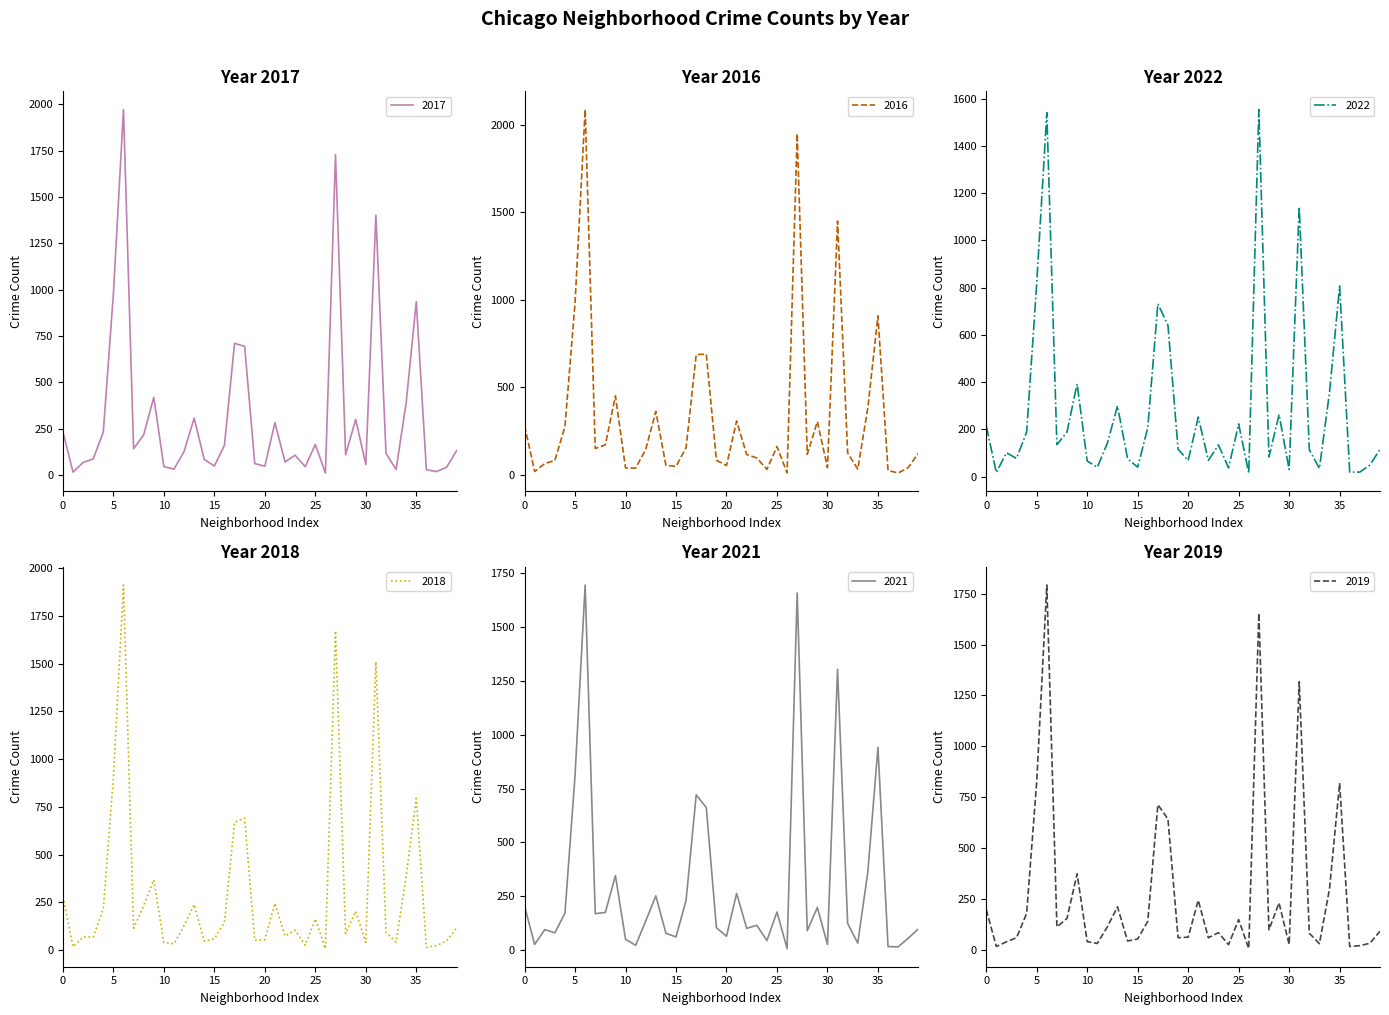

Reading left to right, extract all data points from this chart.

2017: 235	17	69	88	233	978	1971	143	218	420	47	33	128	308	85	50	162	711	695	63	49	284	72	108	46	166	12	1727	110	301	58	1401	118	31	392	936	30	20	43	133
2016: 282	20	65	83	276	983	2086	151	172	451	40	39	146	363	55	49	157	687	690	84	54	308	117	97	32	162	12	1948	118	305	42	1449	126	33	384	908	26	11	42	124
2022: 215	17	101	77	188	818	1541	135	189	393	66	39	142	299	75	40	207	732	640	116	68	252	69	134	37	223	15	1554	83	263	30	1142	114	34	357	807	19	19	49	115
2018: 281	18	69	69	218	898	1911	115	233	368	41	34	129	239	47	60	145	670	691	52	55	246	74	105	26	164	9	1671	87	204	41	1509	93	43	388	795	15	24	49	117
2021: 203	25	94	79	170	811	1696	168	174	345	49	21	134	251	77	60	231	721	661	103	63	262	100	114	43	176	6	1659	89	197	25	1304	123	31	363	941	15	14	54	97
2019: 199	18	41	61	180	827	1792	114	156	375	42	33	115	213	45	55	142	714	643	61	64	245	61	86	27	150	8	1654	100	232	28	1317	83	32	301	820	18	22	34	93